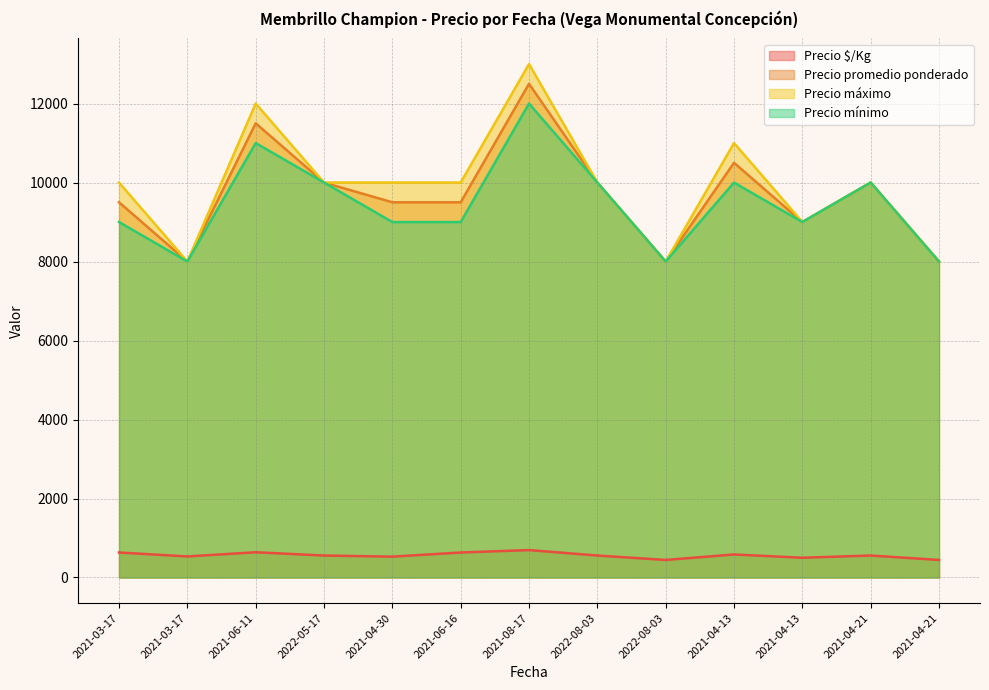

In Precio máximo, how many points are higher than both neighbors (excluding endpoints)?

4